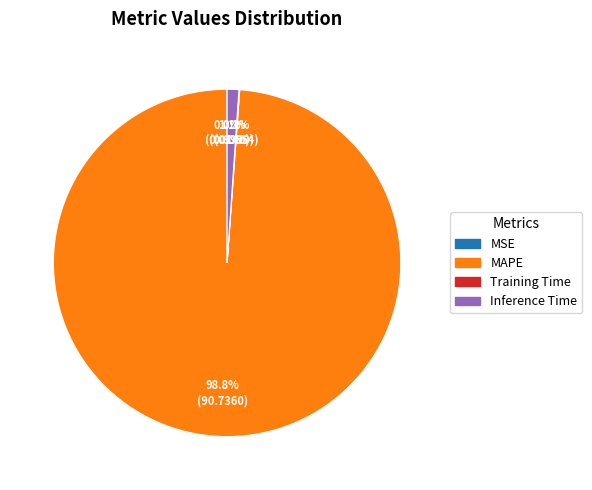

What is the largest slice in the pie chart?

MAPE